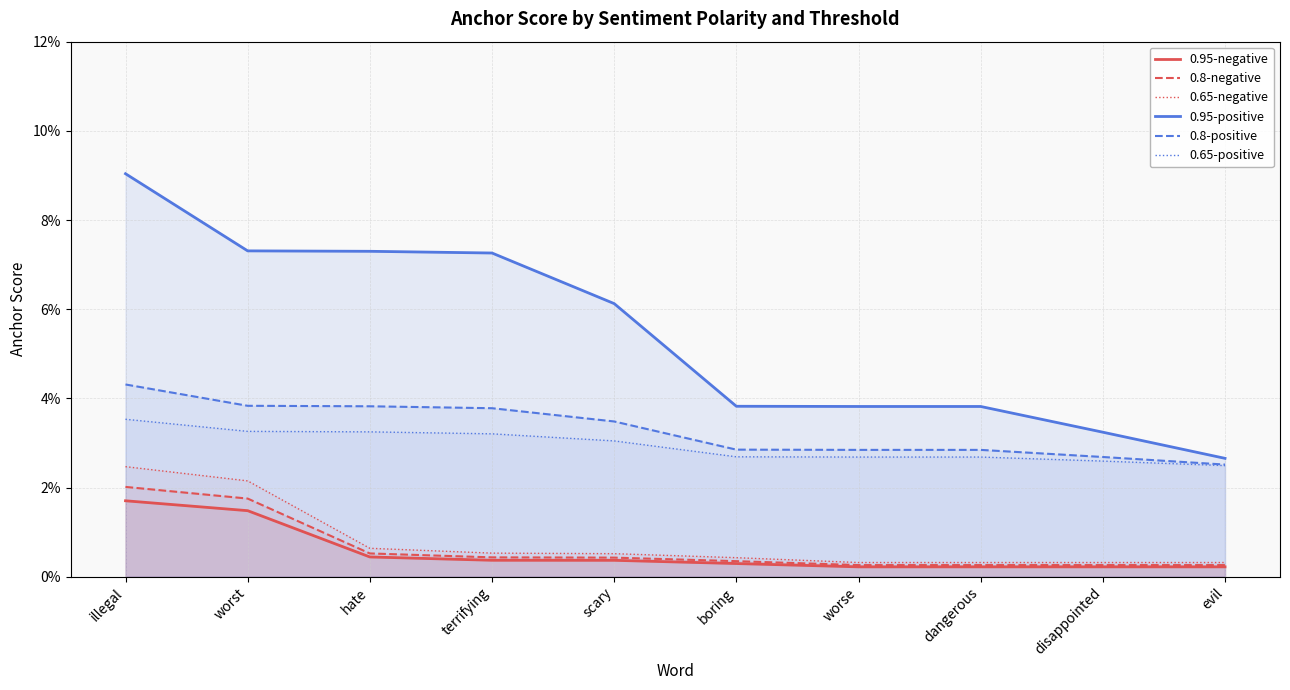

What position from the right is worst?

9